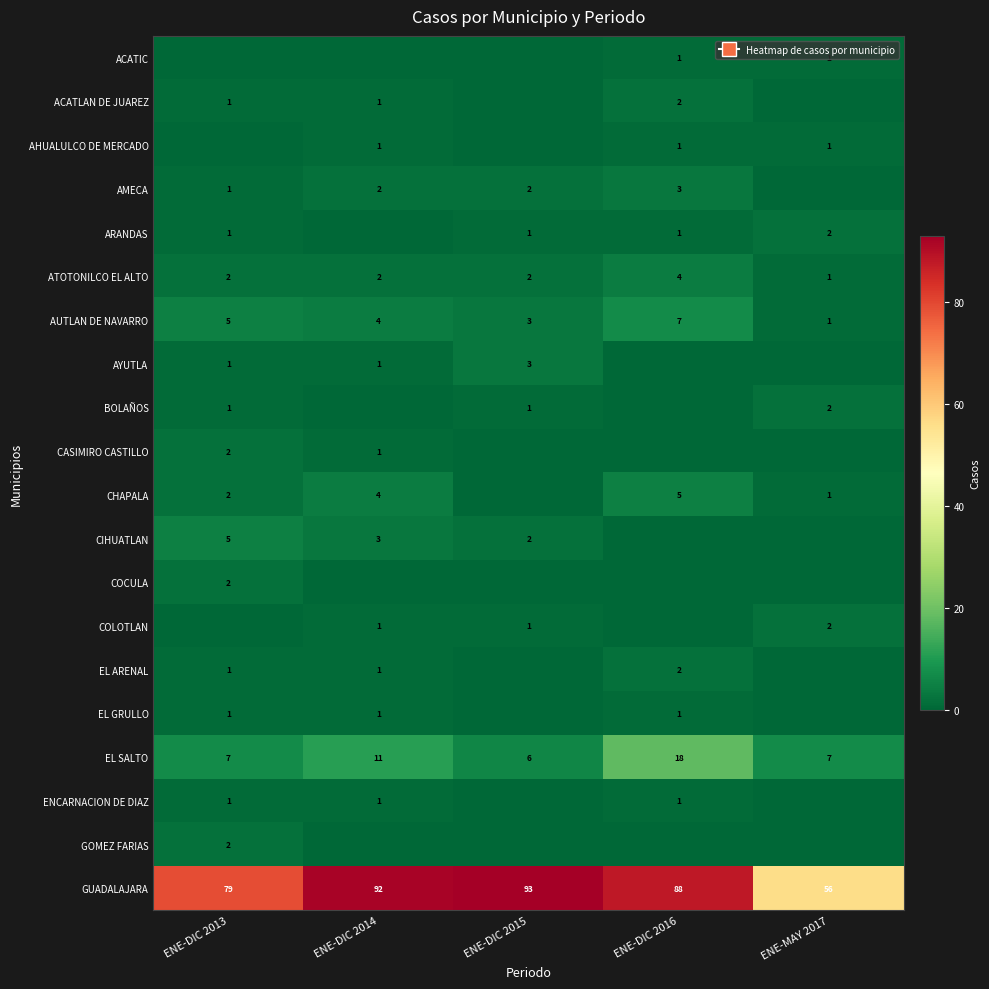

What is the maximum value shown in the chart?

93